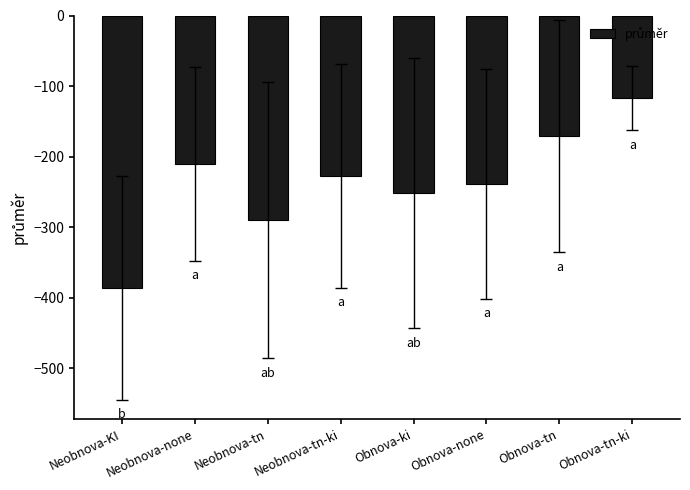

What is the label of the 6th bar from the right?

Neobnova-tn